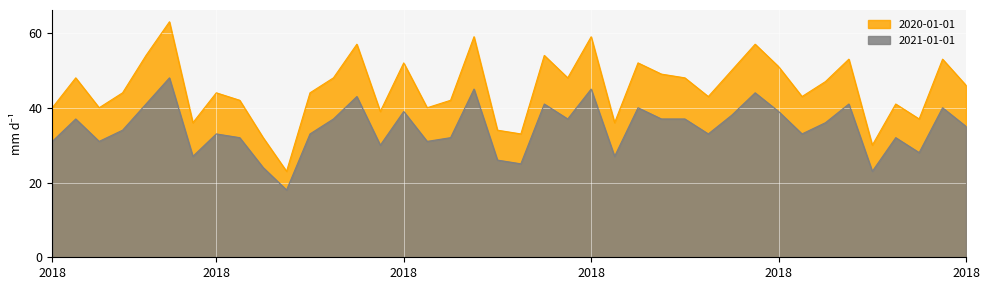

List the series in order of their overall mean, lowest first.

2021-01-01, 2020-01-01